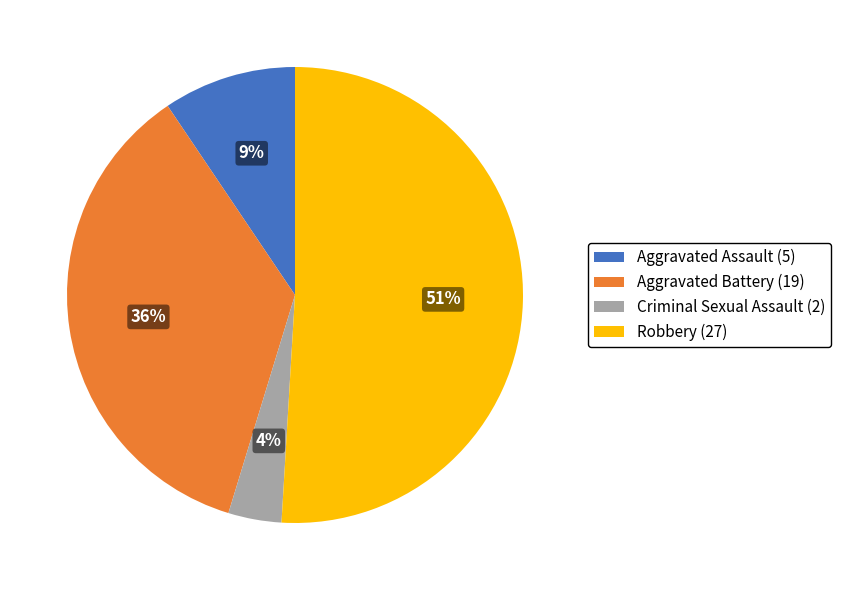

What percentage is the Aggravated Battery (19) slice, to the nearest percent?

36%